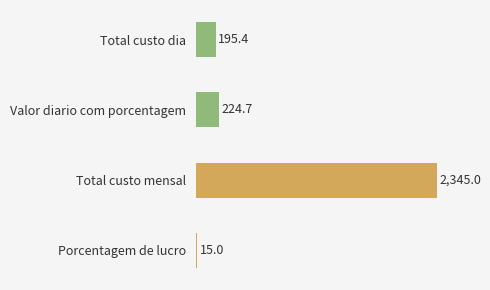

Where is the data nearest to the value 1180?

Valor diario com porcentagem